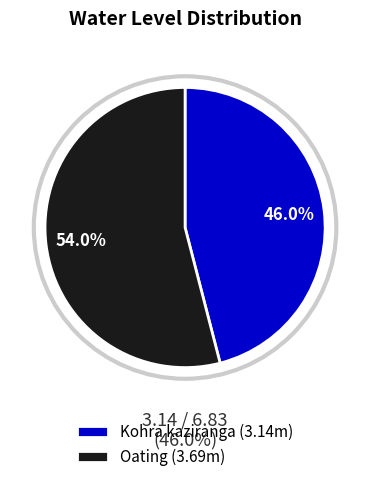

Does Kohra kaziranga account for over 50% of the chart?

No